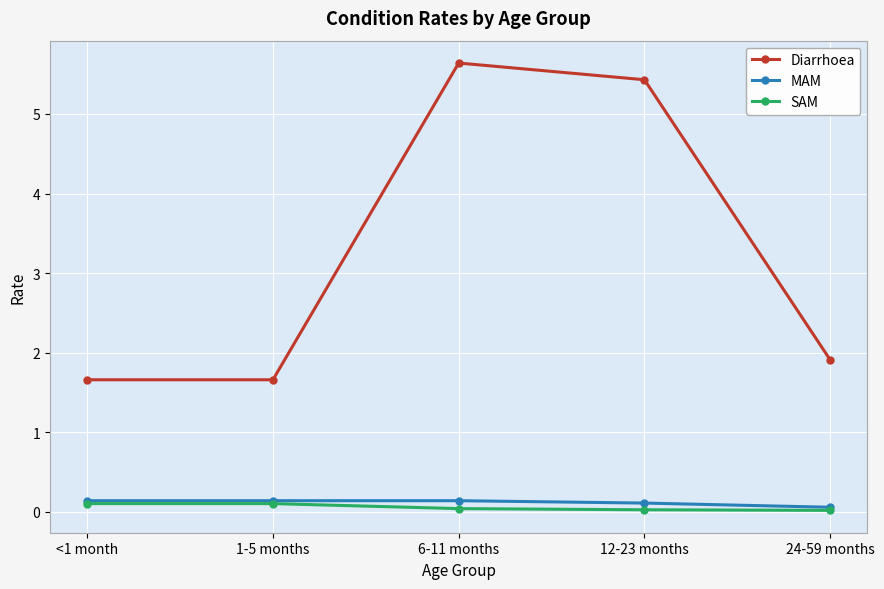

Which series has the widest spread of values?

Diarrhoea